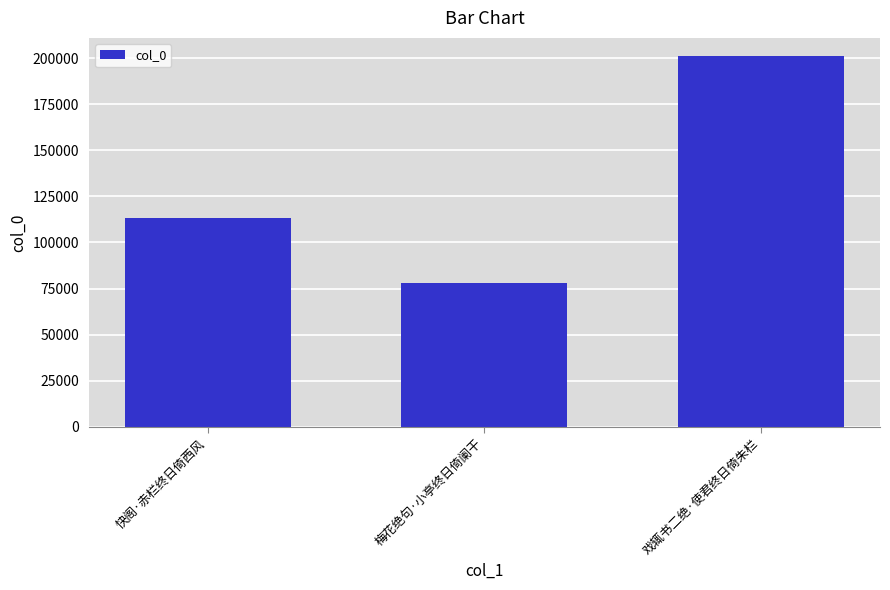

Between 梅花绝句·小亭终日倚阑干 and 戏辄书二绝·使君终日倚朱栏, which is larger?

戏辄书二绝·使君终日倚朱栏